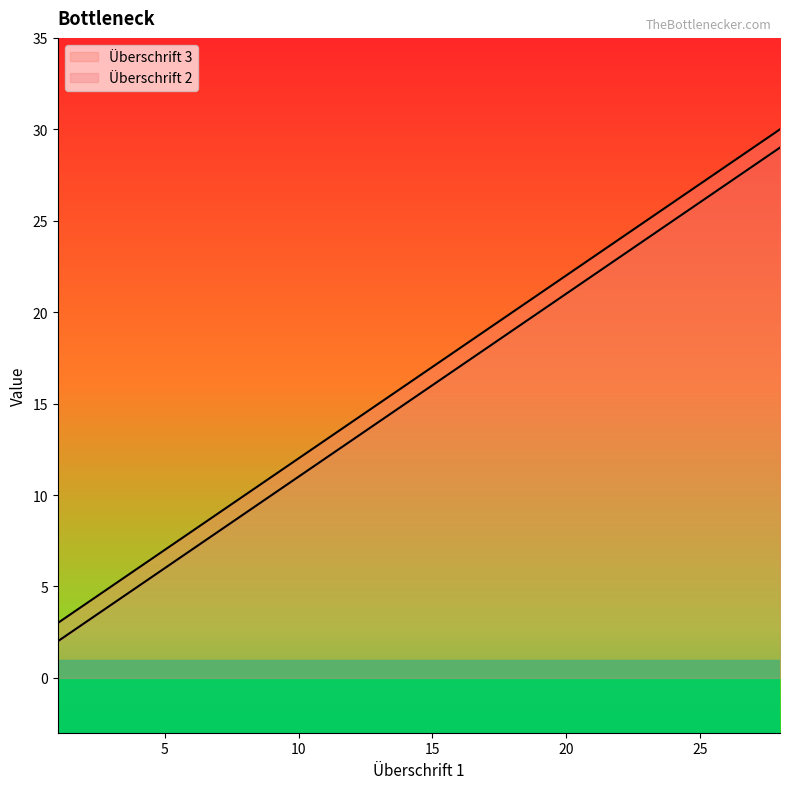

What is the total value across all series at 10?

12